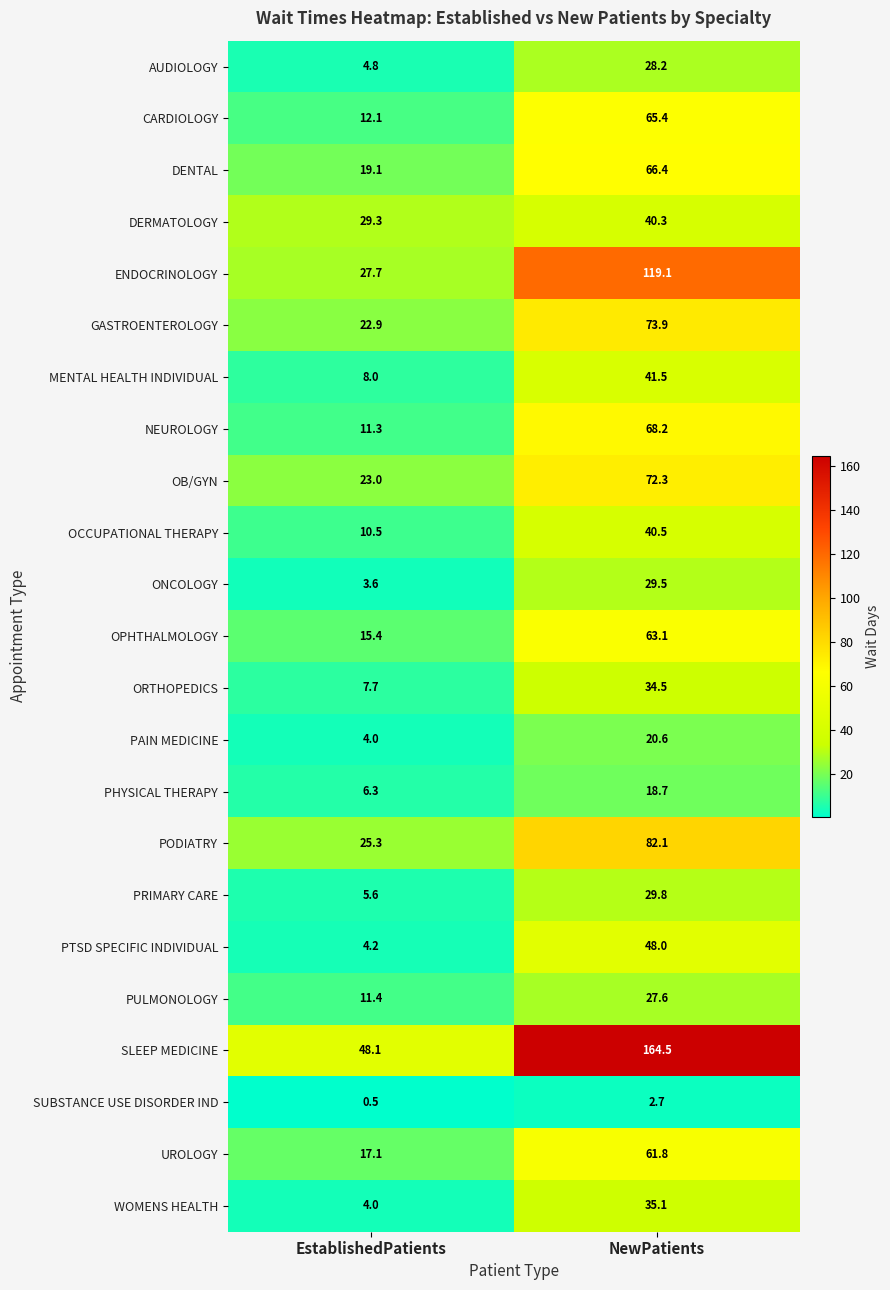

What is the greatest value displayed?

164.5